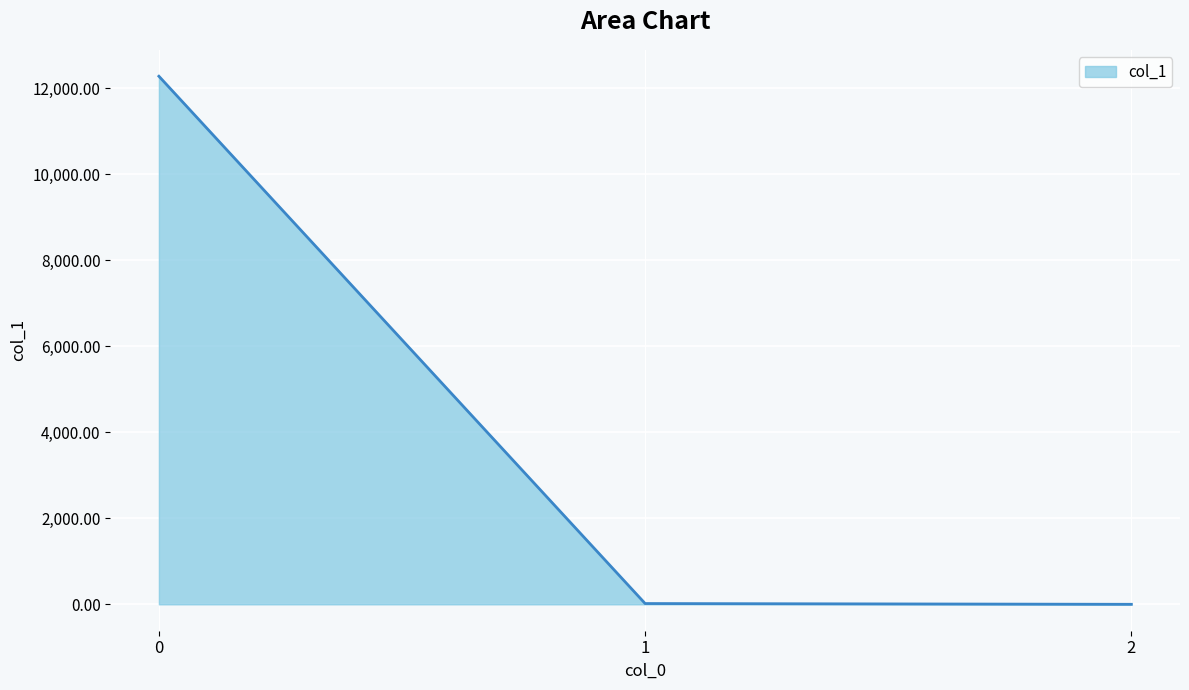

What is the minimum value shown in the chart?

0.3